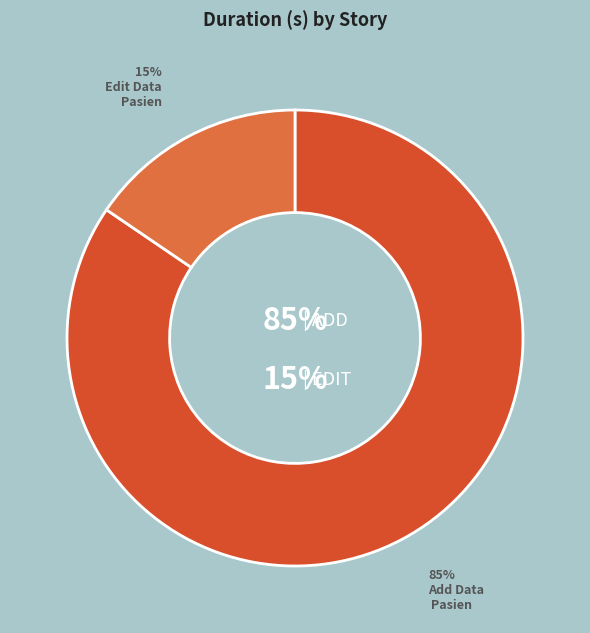

How many slices are in this pie chart?

2